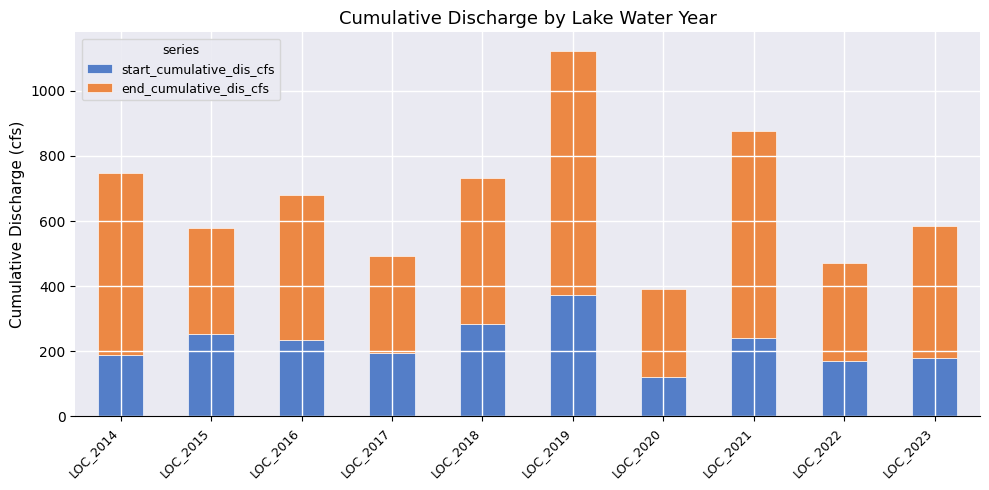

What is the approximate value of start_cumulative_dis_cfs at LOC_2016?

233.6